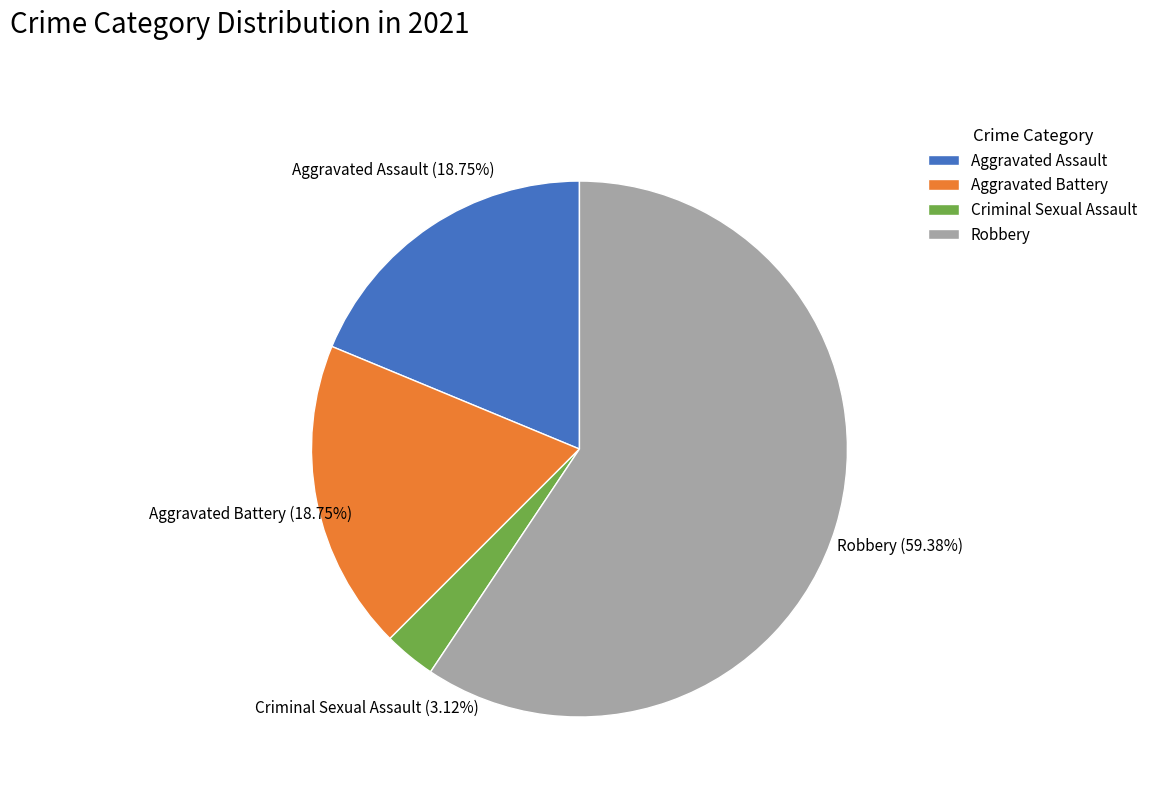

To the nearest percent, what is the average slice percentage?

25%